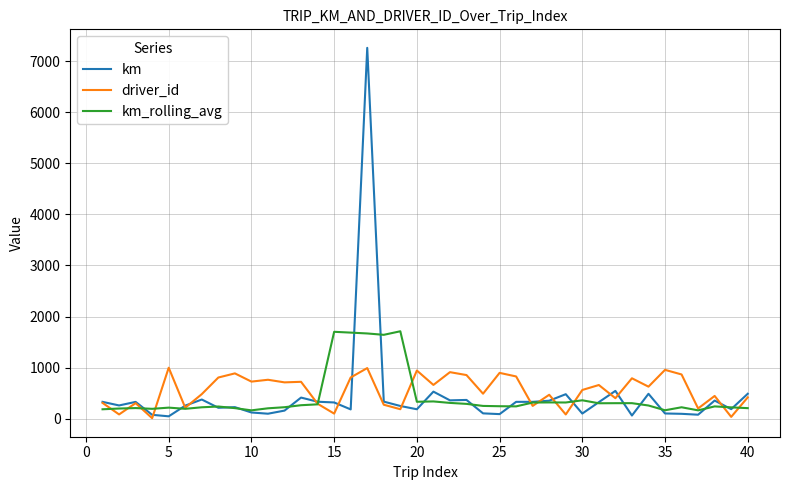

How many series are shown in this chart?

3